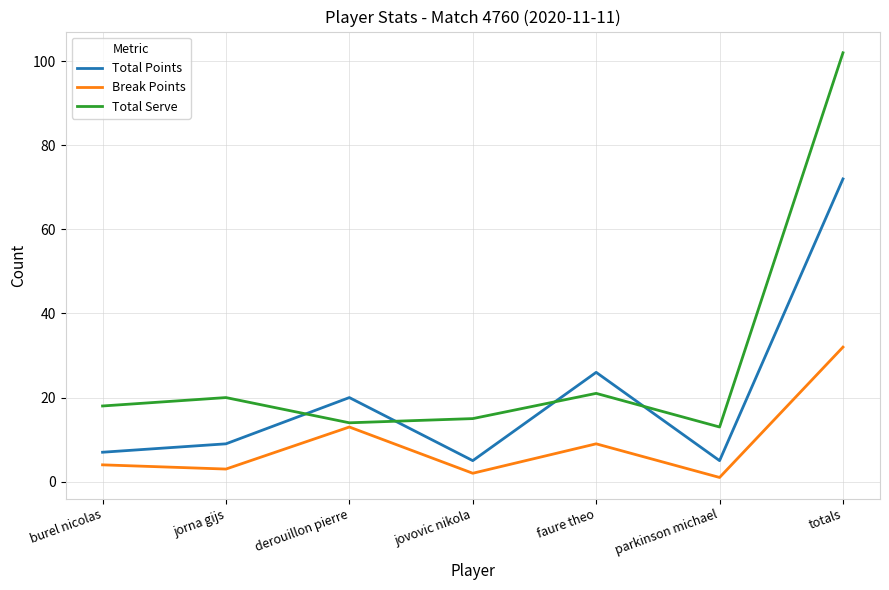

Rank the series at totals from highest to lowest value.

Total Serve, Total Points, Break Points